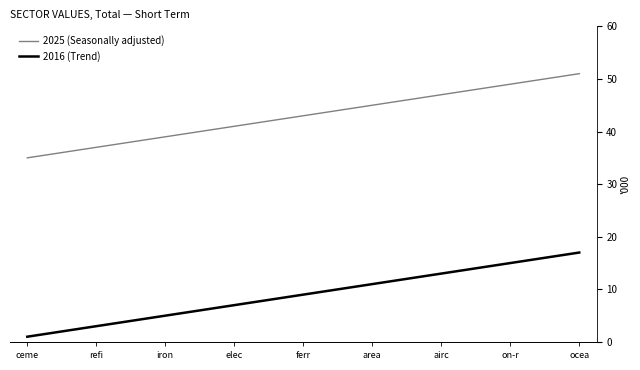

Reading left to right, list all the values displayed in this chart.

2025 (Seasonally adjusted): 35	36	37	38	39	40	41	42	43	44	45	46	47	48	49	50	51
2016 (Trend): 1	2	3	4	5	6	7	8	9	10	11	12	13	14	15	16	17